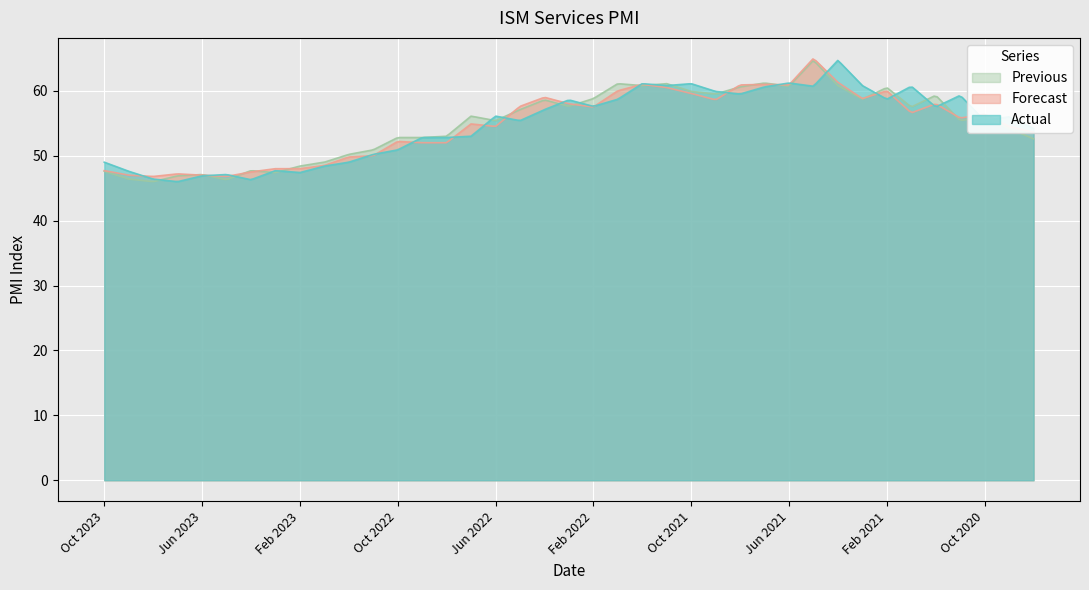

How many values in the Actual series are below 56?

19